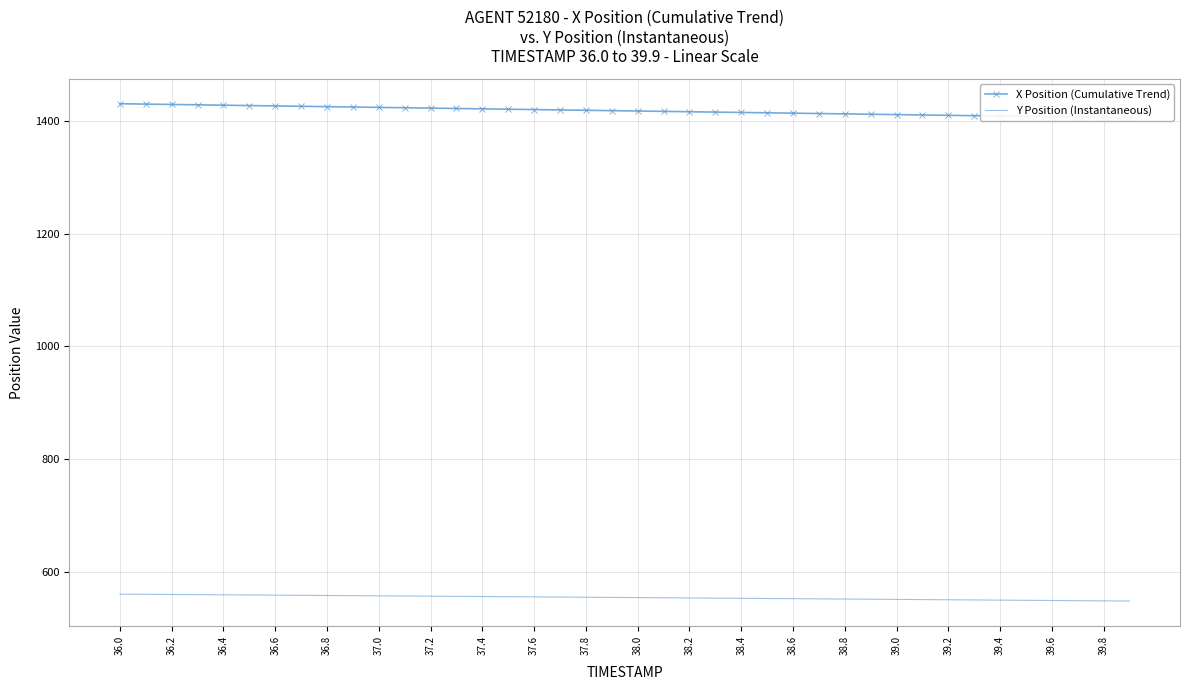

At which label does Y Position (Instantaneous) first exceed 555?

36.0